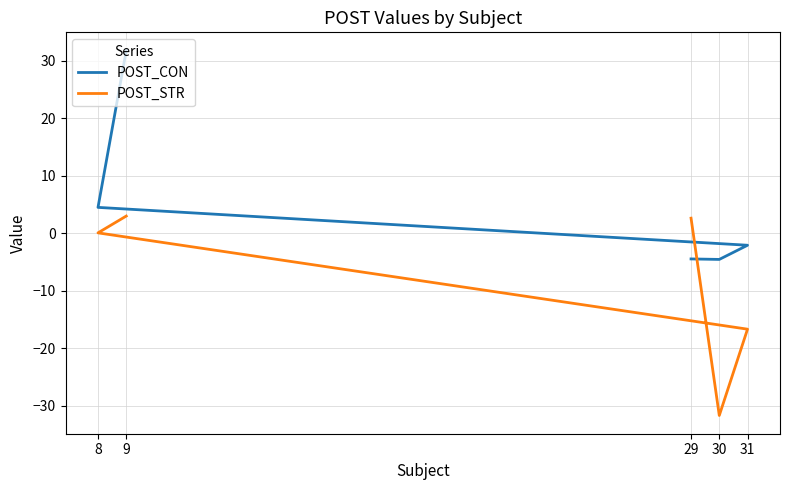

How many times do POST_STR and POST_CON cross each other?

1